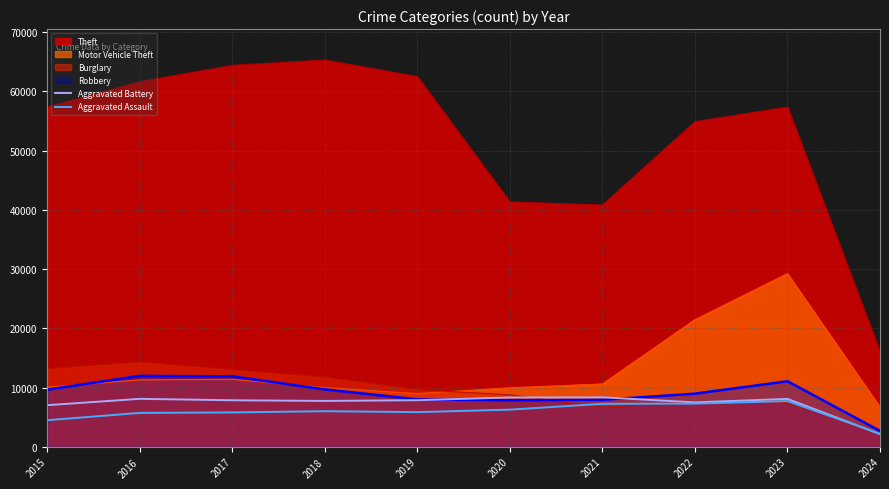

Which label corresponds to the smallest value in the chart?

2024